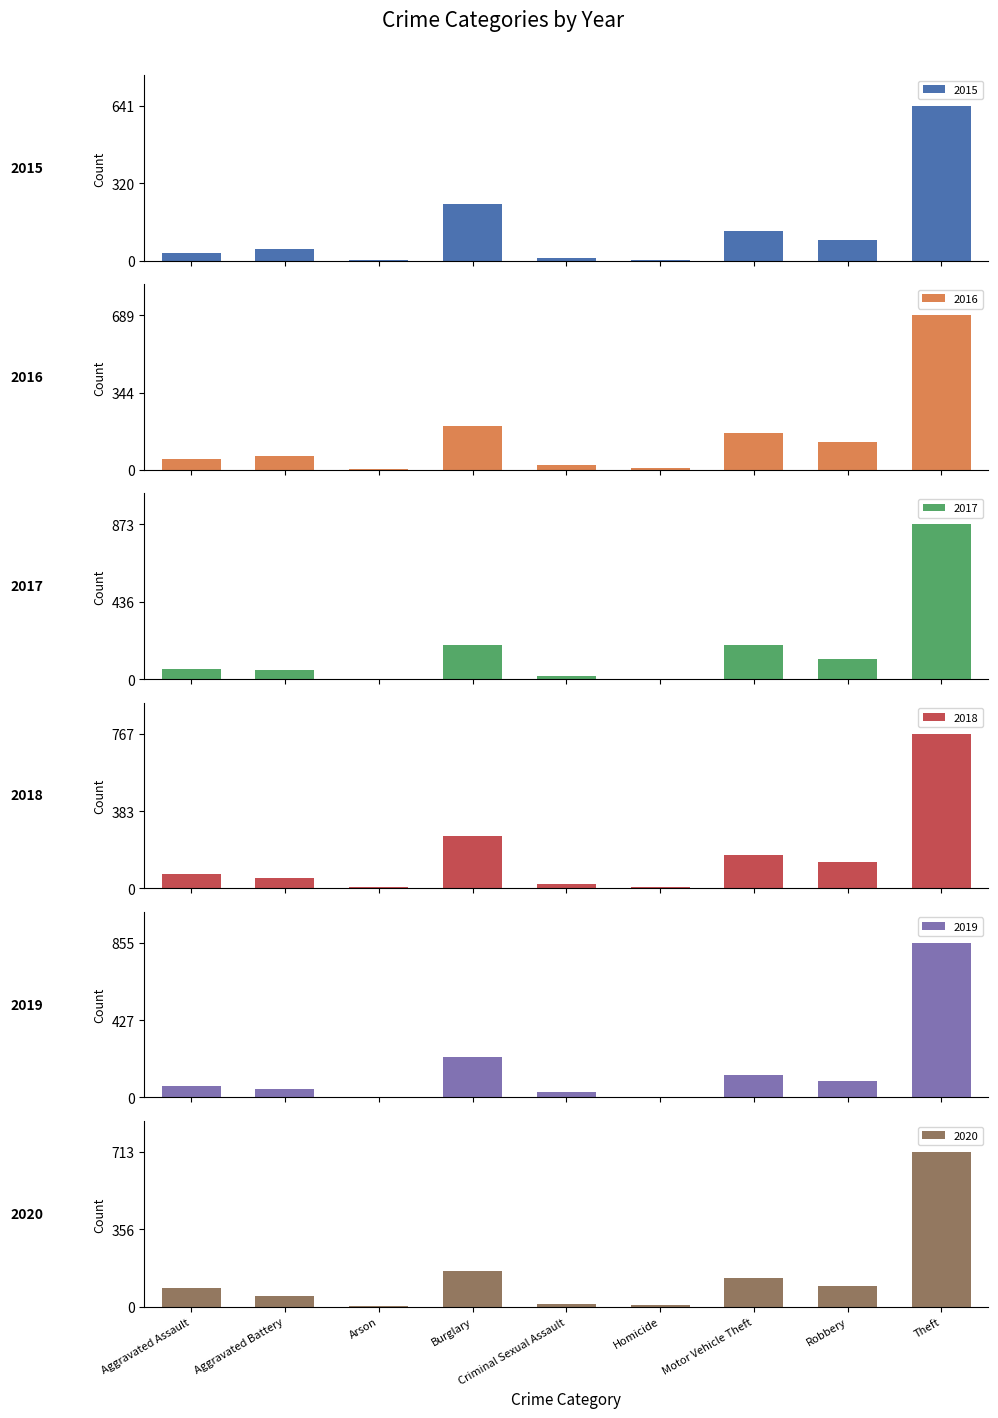

What is the difference between the 2016 values at Criminal Sexual Assault and Aggravated Battery?

40